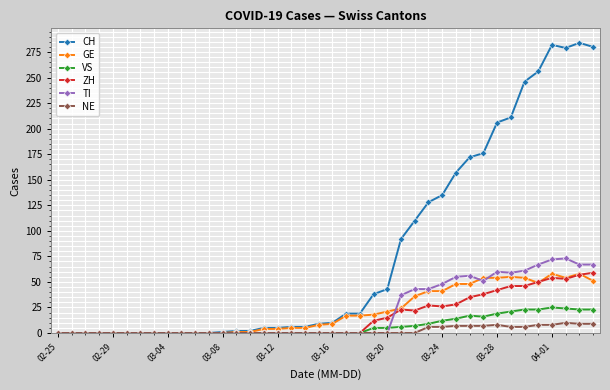

Which series has the largest total across all categories?

CH